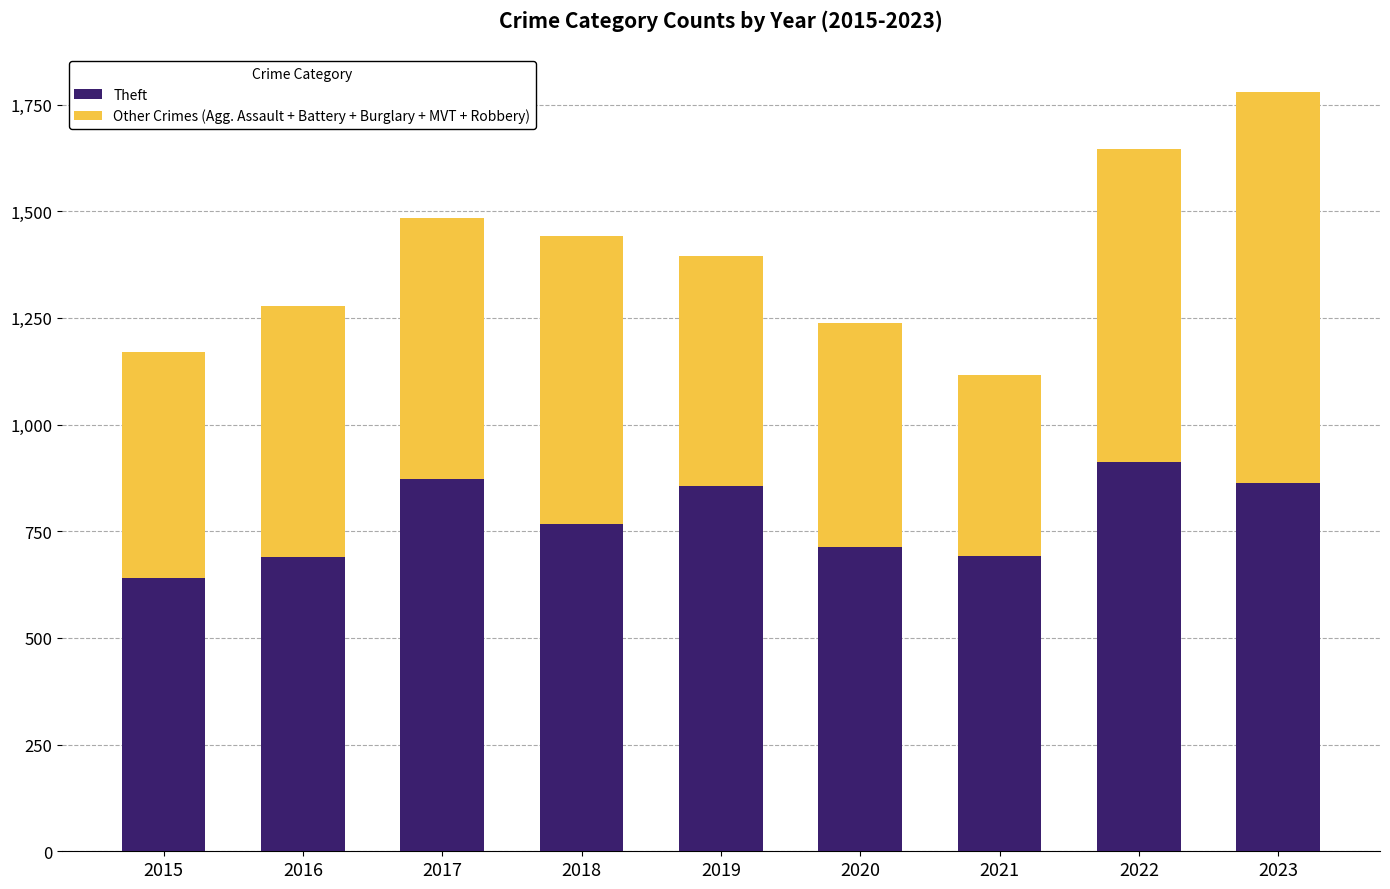

What is the sum of all Theft values?

7005